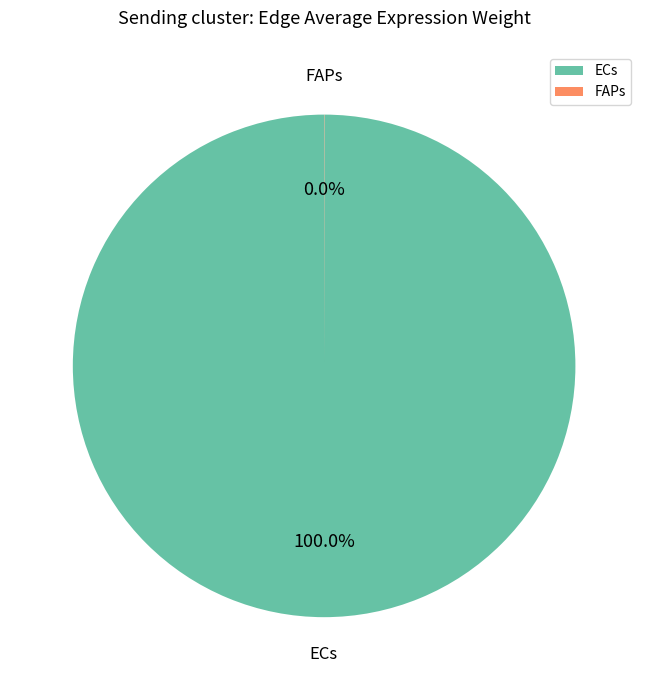

What is the largest slice in the pie chart?

ECs